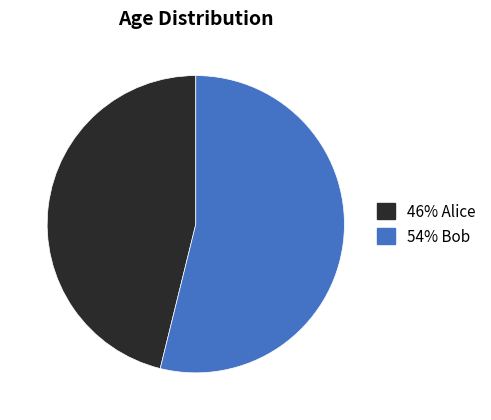

Which slice is the smallest?

46% Alice